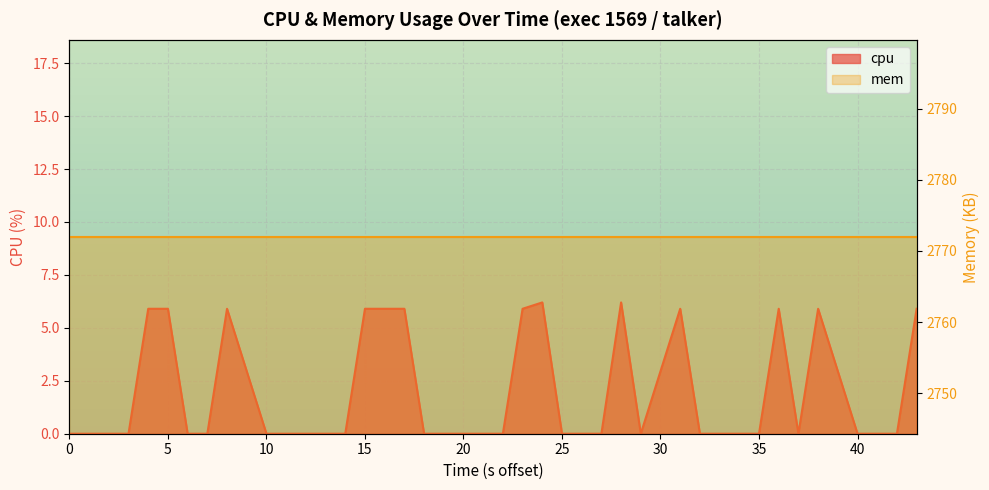

Reading left to right, extract all data points from this chart.

0.0	0.0	0.0	0.0	5.9	5.9	0.0	0.0	5.9	0.0	0.0	0.0	0.0	0.0	5.9	5.9	5.9	0.0	0.0	0.0	0.0	5.9	6.2	0.0	0.0	0.0	6.2	0.0	5.9	0.0	0.0	0.0	0.0	5.9	0.0	5.9	0.0	0.0	0.0	5.9